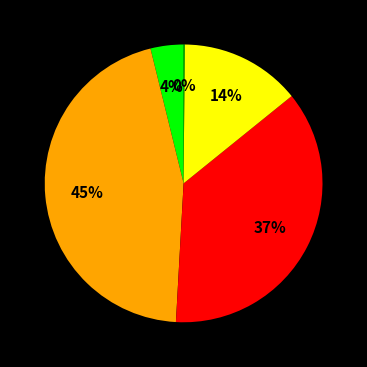

Is there any slice that represents more than half of the pie?

No